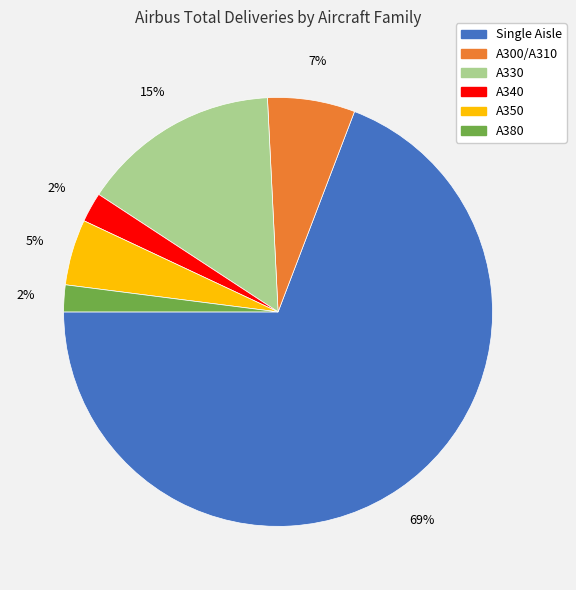

Which slice is the largest?

Single Aisle